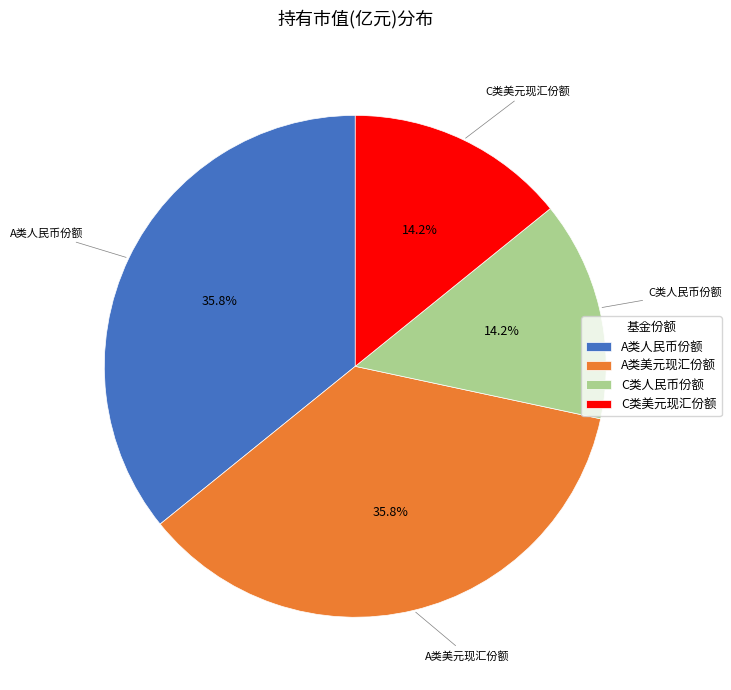

What portion of the pie excludes A类人民币份额?

64.2%